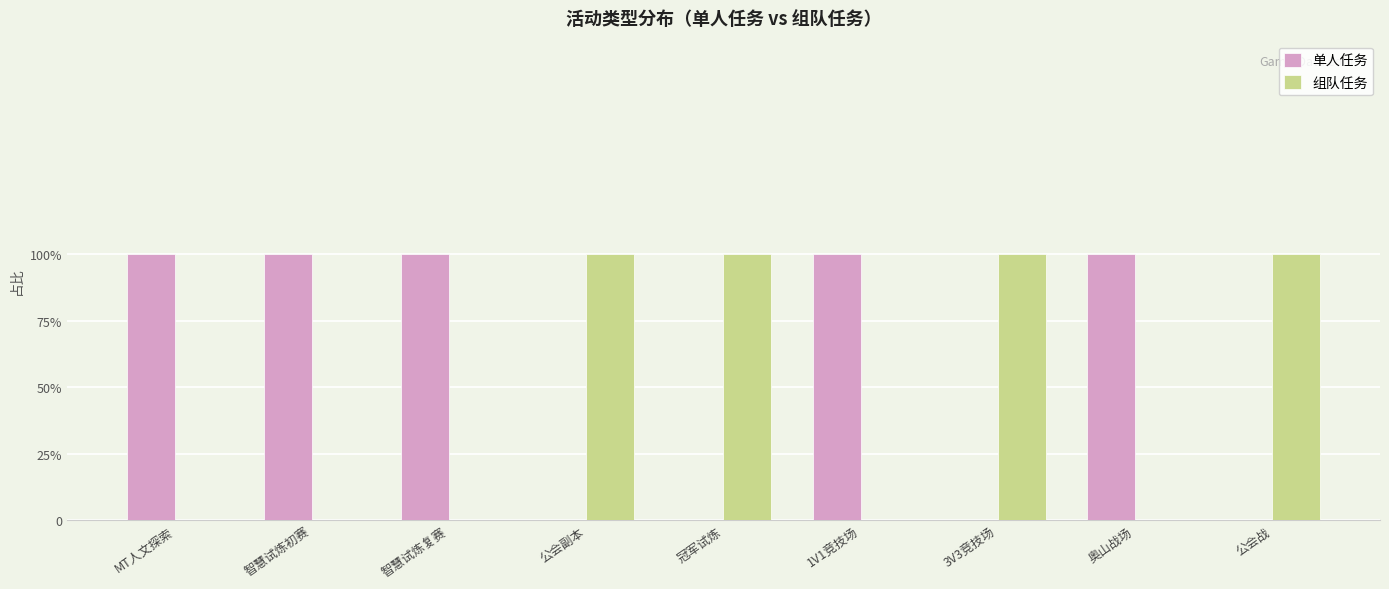

What are all the series names shown in the legend?

单人任务, 组队任务